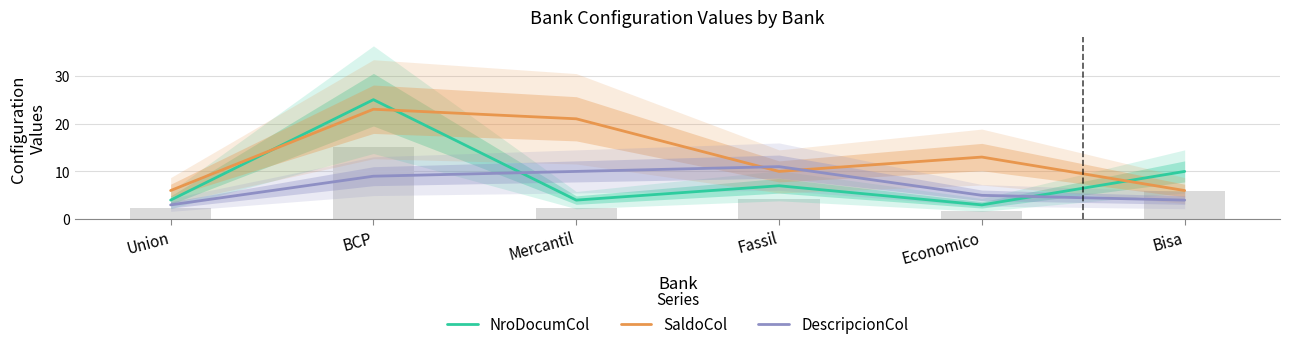

At how many categories does at least one series exceed 23?

1